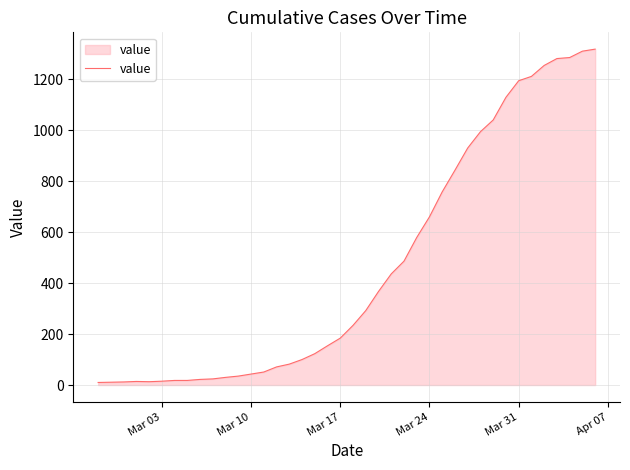

What is the difference between the maximum and minimum values?

1308